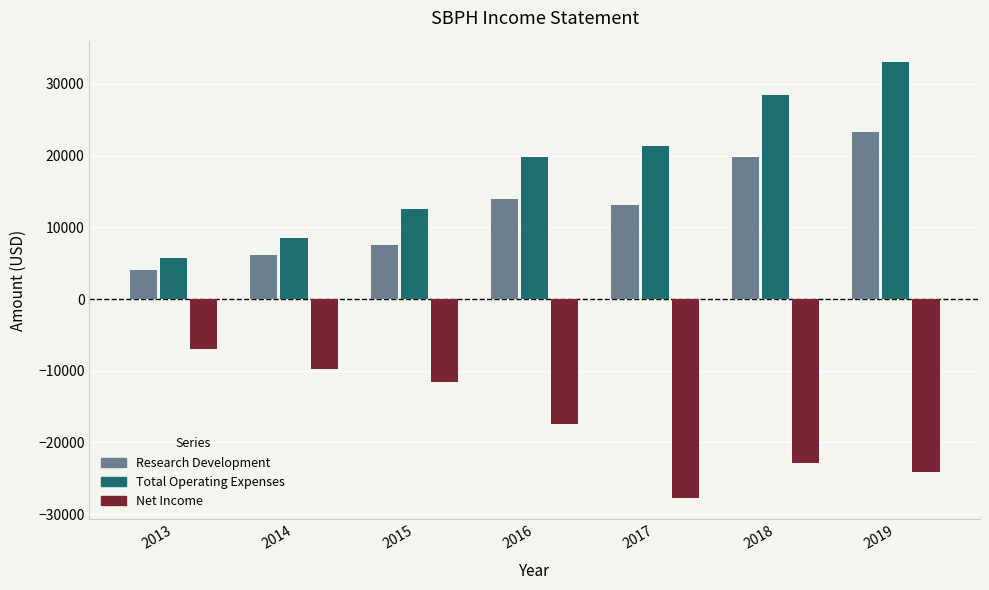

Does the chart contain stacked bars?

No